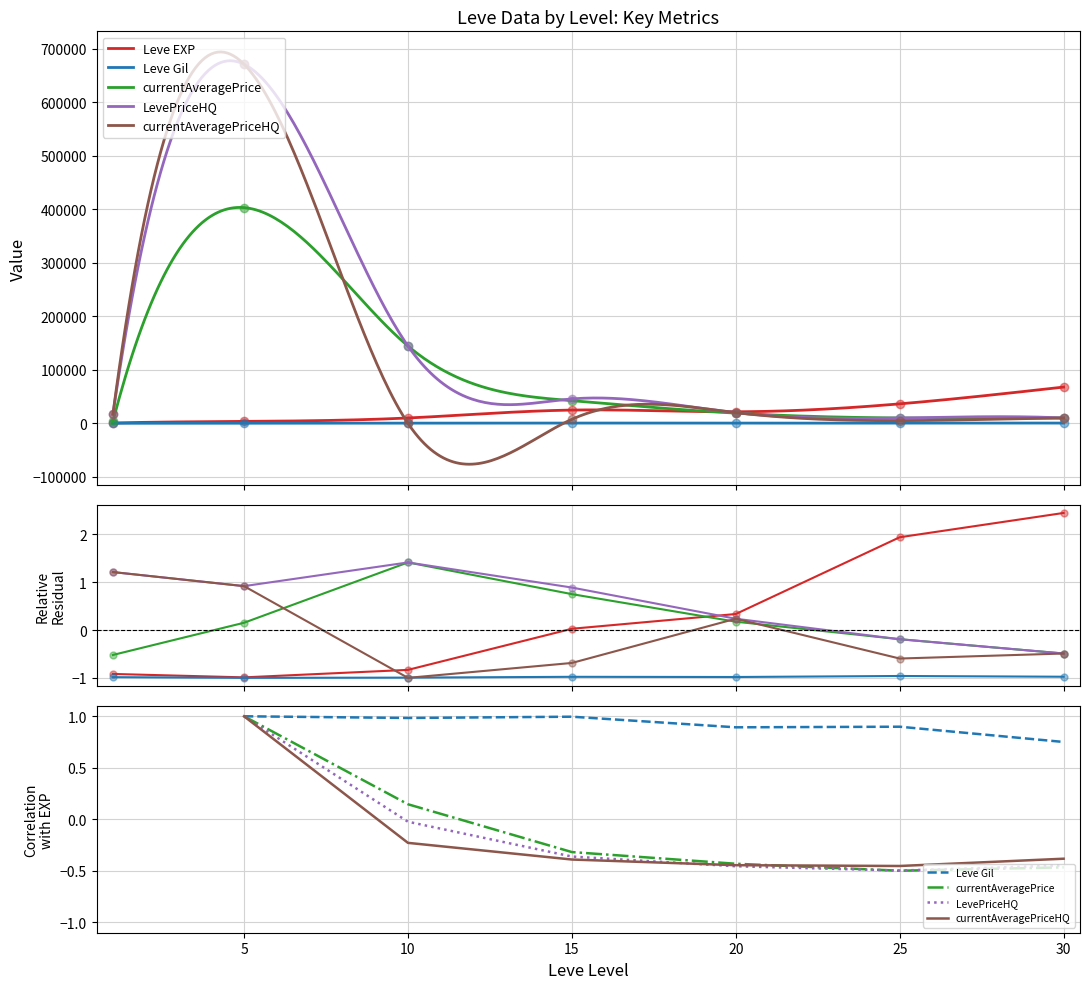

True or false: LevePriceHQ and currentAveragePrice cross at least once.

False